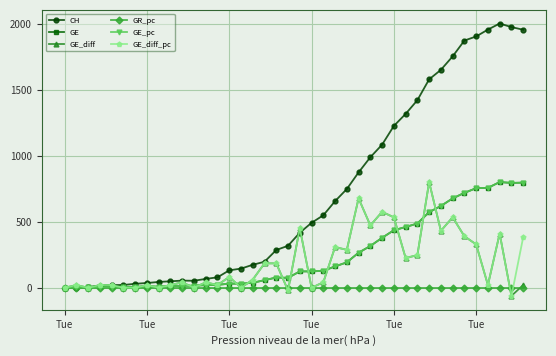

Reading left to right, extract all data points from this chart.

CH: 0.0	1.0	5.0	17.0	20.0	21.0	30.0	36.0	44.0	49.0	54.0	53.0	67.0	79.0	132.0	145.0	174.0	197.0	286.0	318.0	417.0	492.0	549.0	656.0	748.0	874.0	989.0	1084.0	1226.0	1317.0	1421.0	1579.0	1651.0	1753.0	1873.0	1904.0	1956.0	2002.0	1975.0	1955.0
GE: 0.0	2.2	2.2	4.4	6.6	6.6	6.6	8.8	8.8	11.1	15.5	15.5	19.9	22.1	31.0	31.0	37.6	57.5	77.4	75.2	123.9	123.9	128.3	161.5	192.5	265.5	316.3	378.3	435.8	460.1	486.7	572.9	619.4	676.9	719.0	754.3	756.6	800.8	794.2	796.4
GE_diff: 0.0	20.5	0.0	20.5	20.5	0.0	0.0	20.5	0.0	20.5	41.1	0.0	41.1	20.5	82.1	0.0	61.6	184.8	184.8	-20.5	451.7	0.0	41.1	308.0	287.5	677.6	472.3	574.9	533.9	225.9	246.4	800.8	431.2	533.9	390.1	328.5	20.5	410.7	-61.6	20.5
GR_pc: 0.0	0.0	0.0	0.0	0.0	0.0	0.0	0.0	0.0	0.0	0.0	0.0	0.0	0.0	0.0	0.0	0.0	0.0	0.0	0.0	0.0	0.0	0.0	0.0	0.0	0.0	0.0	0.0	0.0	0.0	0.0	0.0	0.0	0.0	0.0	0.0	0.0	0.0	0.0	0.0
GE_pc: 0.0	2.2	2.2	4.4	6.6	6.6	6.6	8.8	8.8	11.1	15.5	15.5	19.9	22.1	31.0	31.0	37.6	57.5	77.4	75.2	123.9	123.9	128.3	161.5	192.5	265.5	316.3	378.3	435.8	460.1	486.7	572.9	619.4	676.9	719.0	754.3	756.6	800.8	794.2	796.4
GE_diff_pc: 0.0	20.5	0.0	20.5	20.5	0.0	0.0	20.5	0.0	20.5	41.1	0.0	41.1	20.5	82.1	0.0	61.6	184.8	184.8	-20.5	451.7	0.0	41.1	308.0	287.5	677.6	472.3	574.9	533.9	225.9	246.4	800.8	431.2	533.9	390.1	328.5	20.5	410.7	-63.8	382.9